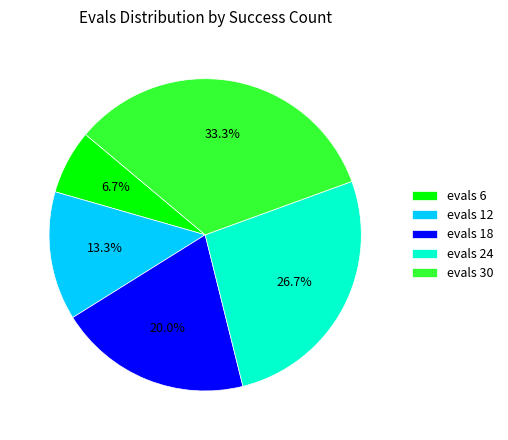

Is there a majority slice in this chart?

No